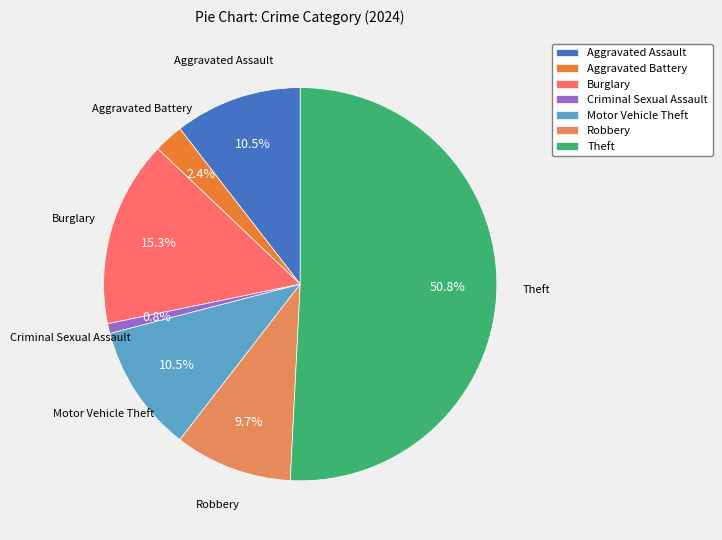

Which slice is the largest?

Theft